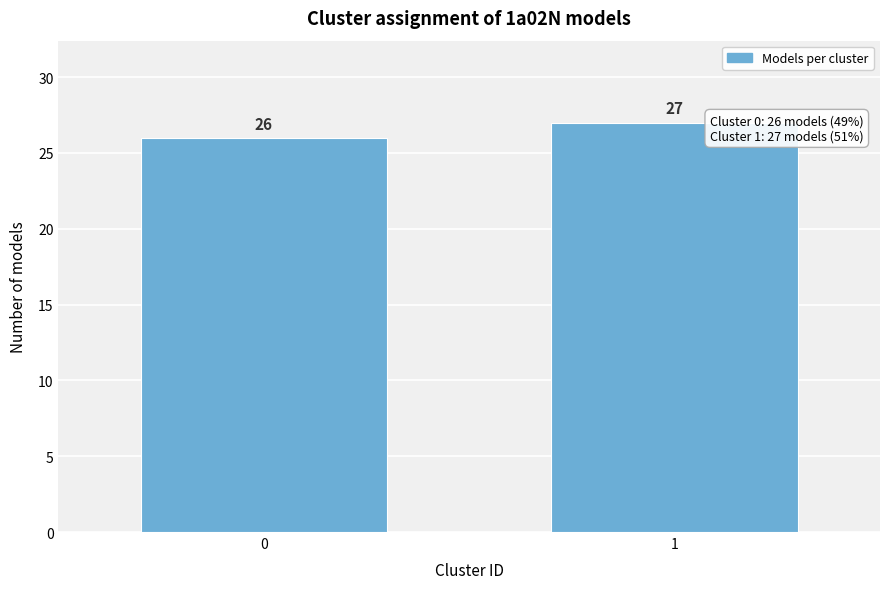

Reading left to right, transcribe all the data shown in this chart.

26	27